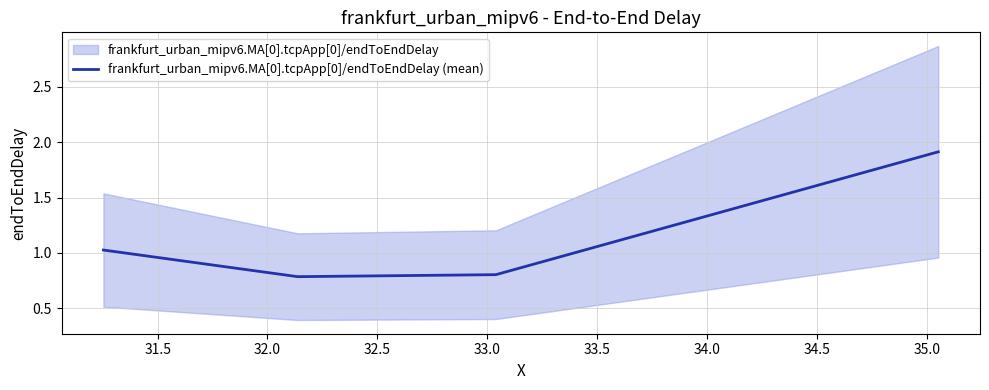

True or false: frankfurt_urban_mipv6.MA[0].tcpApp[0]/endToEndDelay (mean) has more than 1 interior local peaks.

False